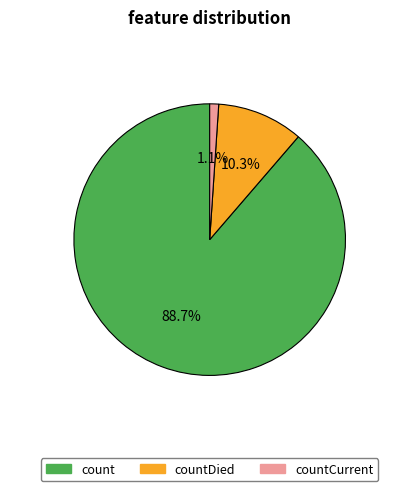

To the nearest percent, what portion does countDied represent?

10%